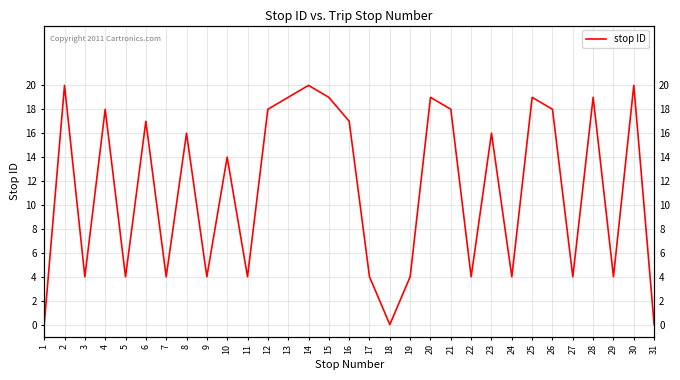

Rank the categories by value from highest to lowest.

2, 14, 30, 13, 15, 20, 25, 28, 4, 12, 21, 26, 6, 16, 8, 23, 10, 3, 5, 7, 9, 11, 17, 19, 22, 24, 27, 29, 1, 18, 31